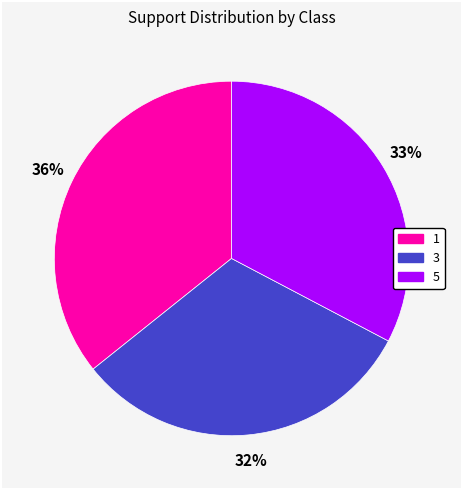

Which slice is the largest?

1